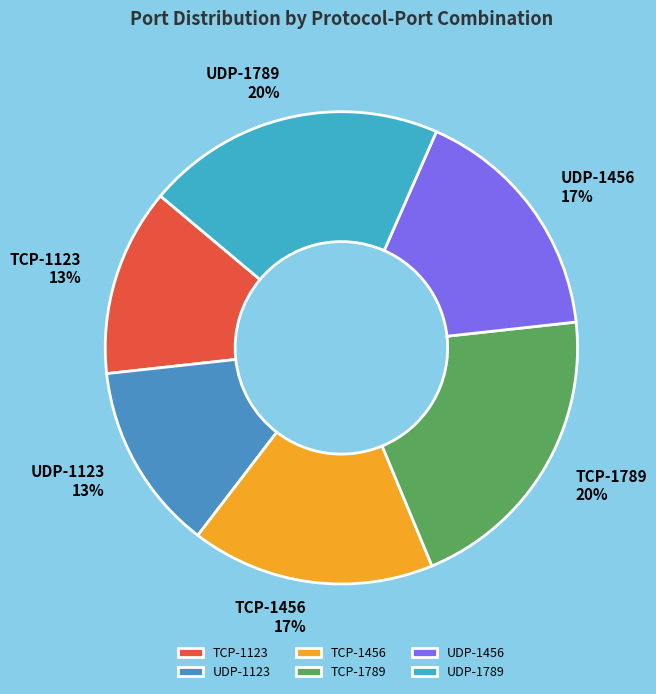

How many segments does this pie chart have?

6